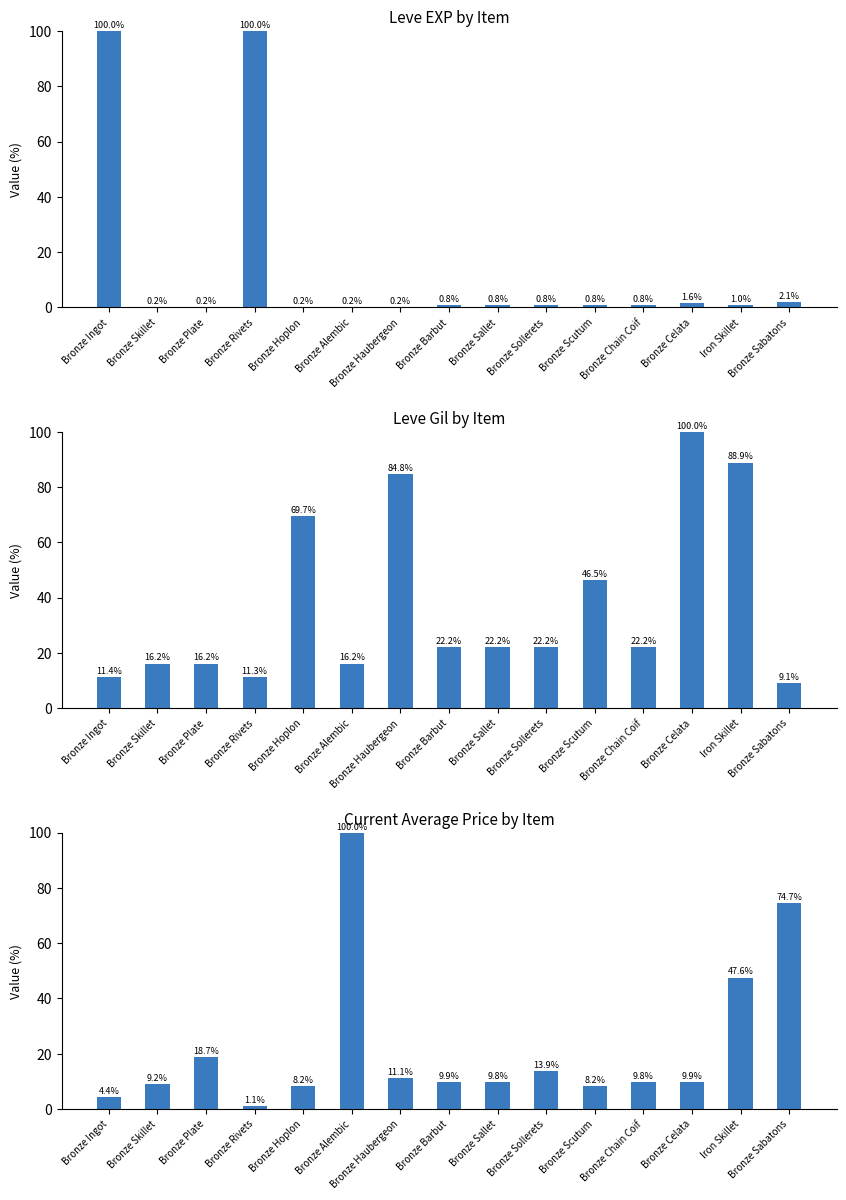

What are all the series names shown in the legend?

Leve EXP by Item, Leve Gil by Item, Current Average Price by Item